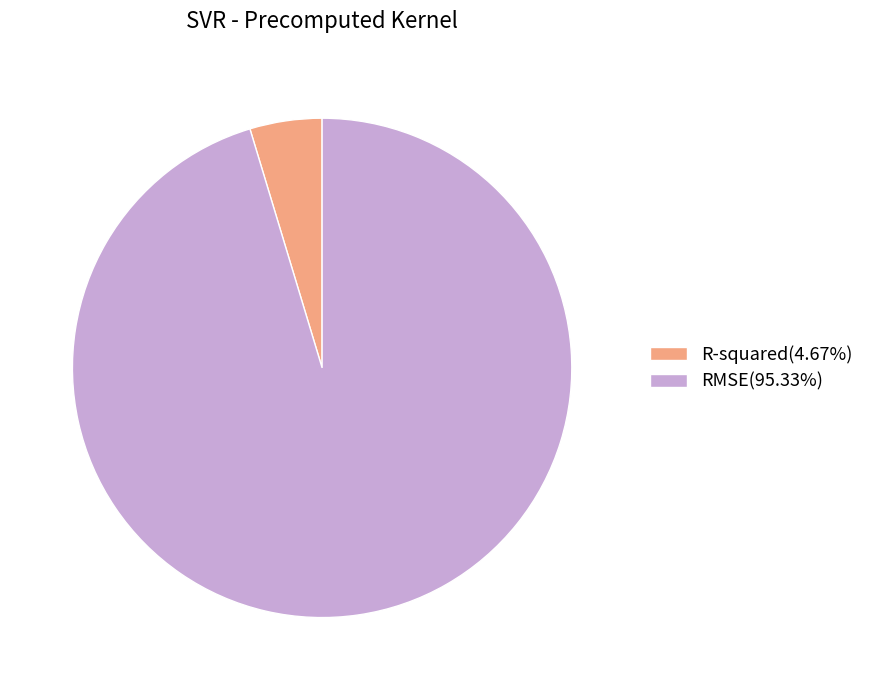

Is RMSE the majority of the pie?

Yes